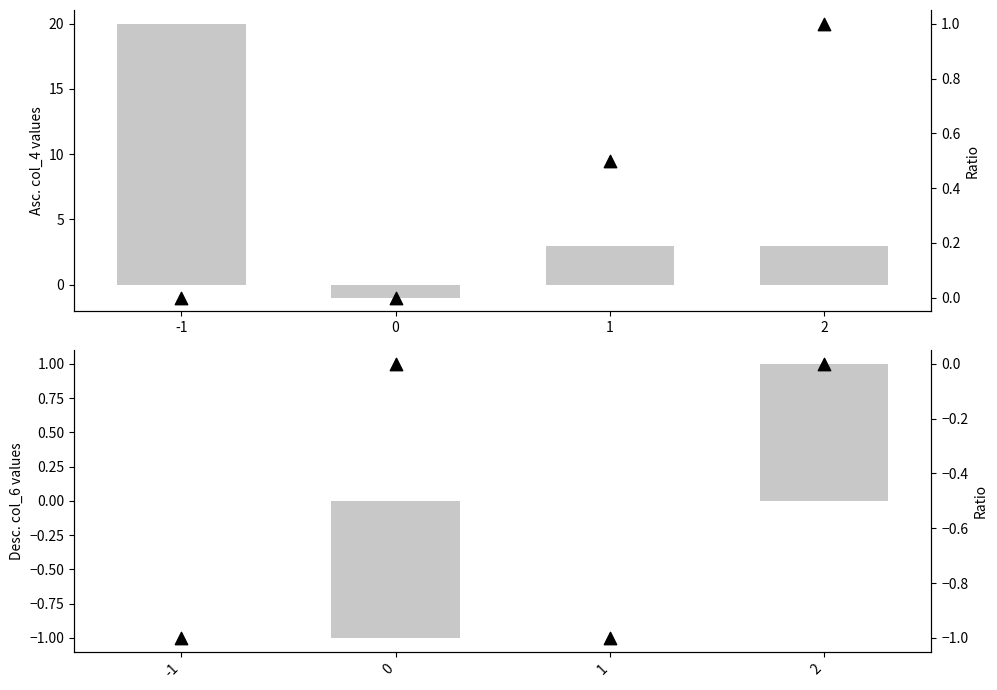

Which series contains the lowest Y value?

col_4